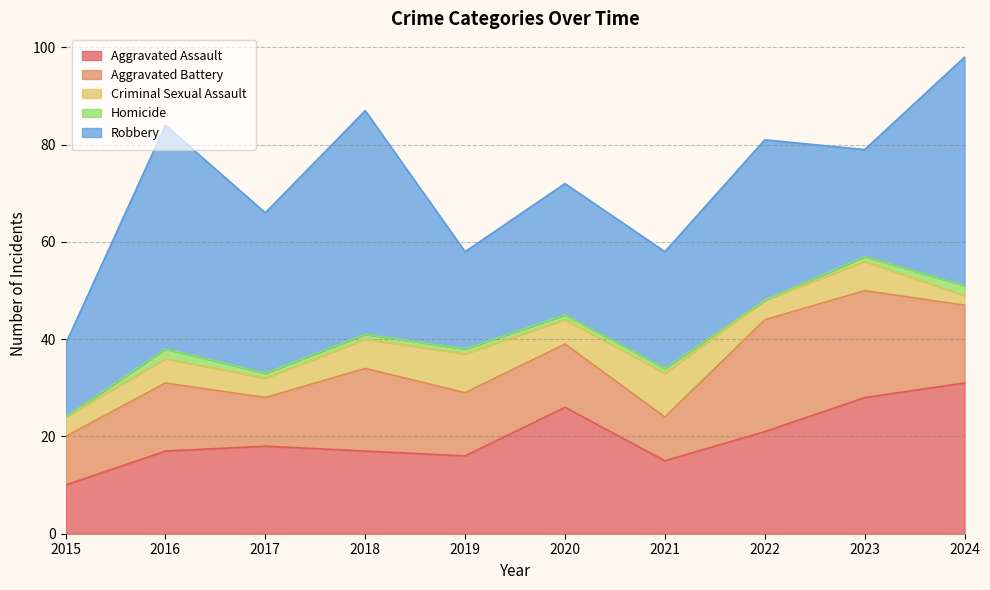

What are all the series names shown in the legend?

Aggravated Assault, Aggravated Battery, Criminal Sexual Assault, Homicide, Robbery